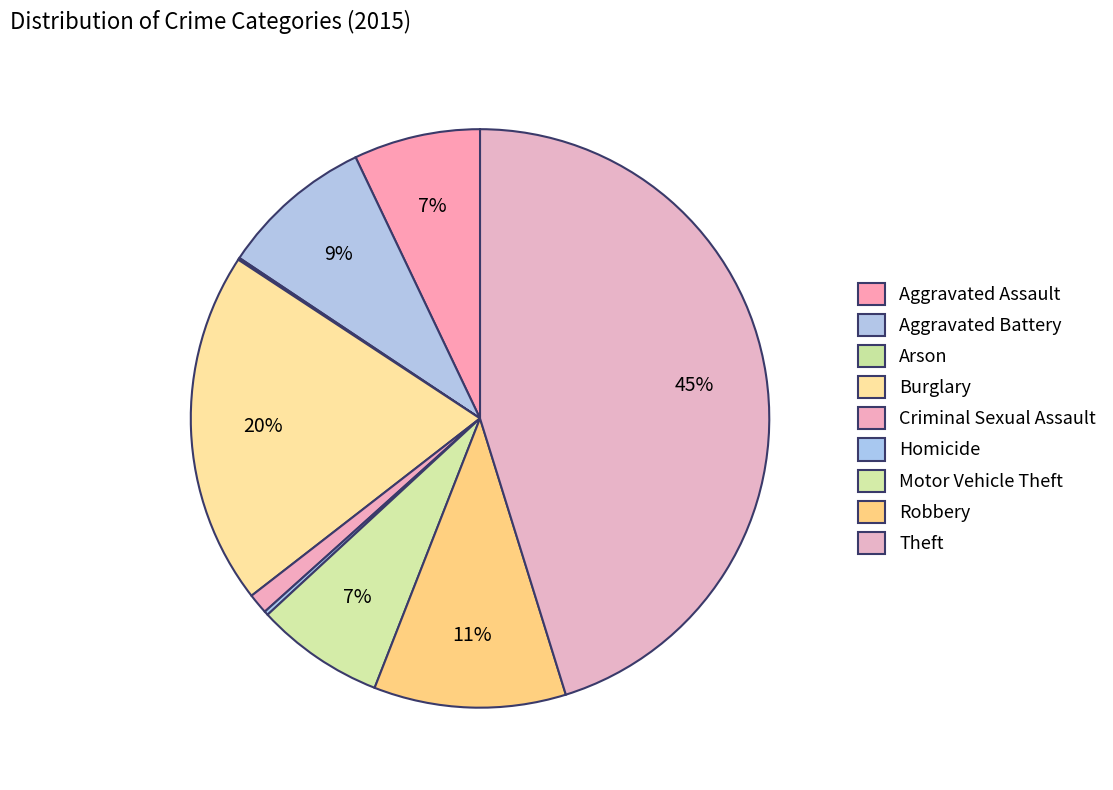

What is the change in value from Aggravated Battery to Homicide?

-73